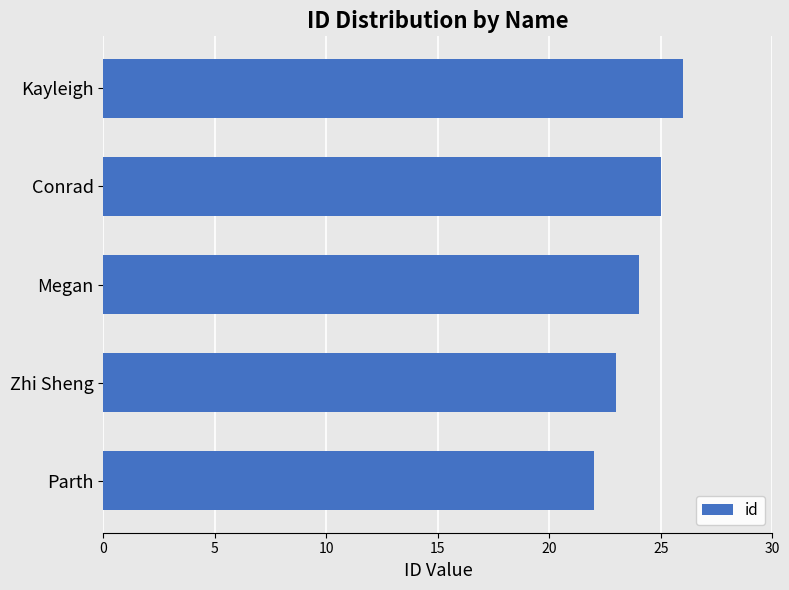

What is the change in value from Parth to Megan?

+2